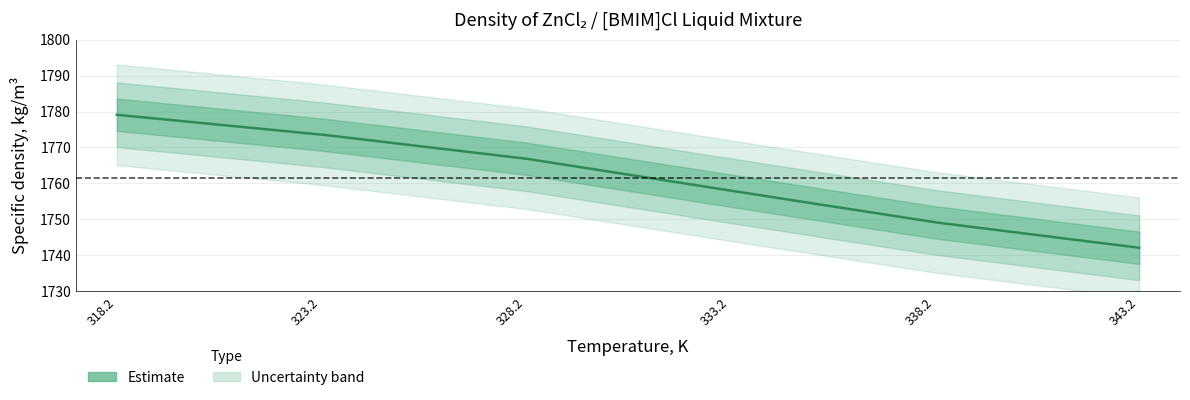

What is the difference between the maximum and minimum values?

37.0